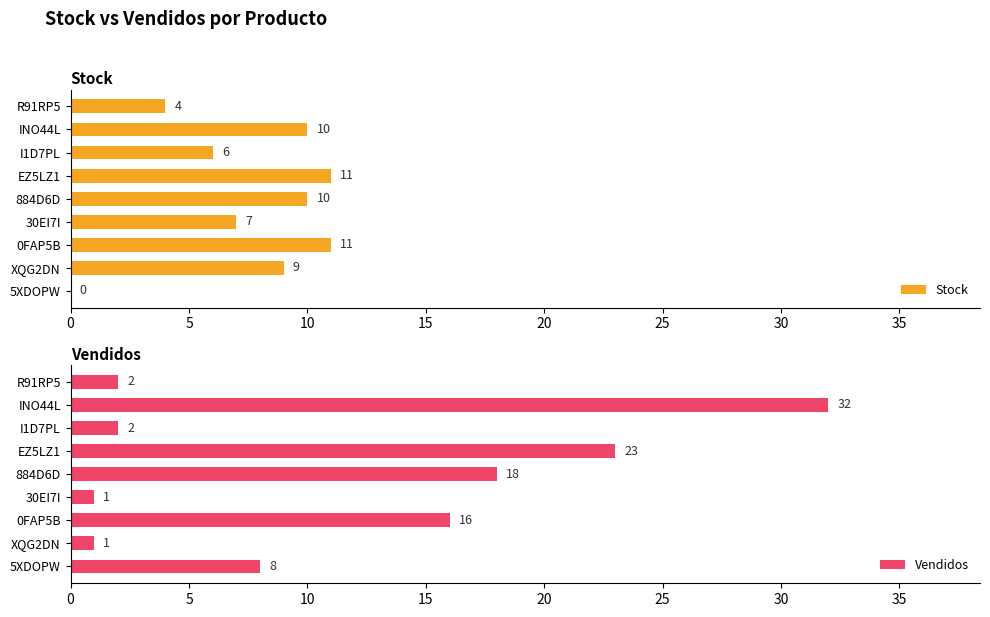

What is the sum of all Stock values?

68